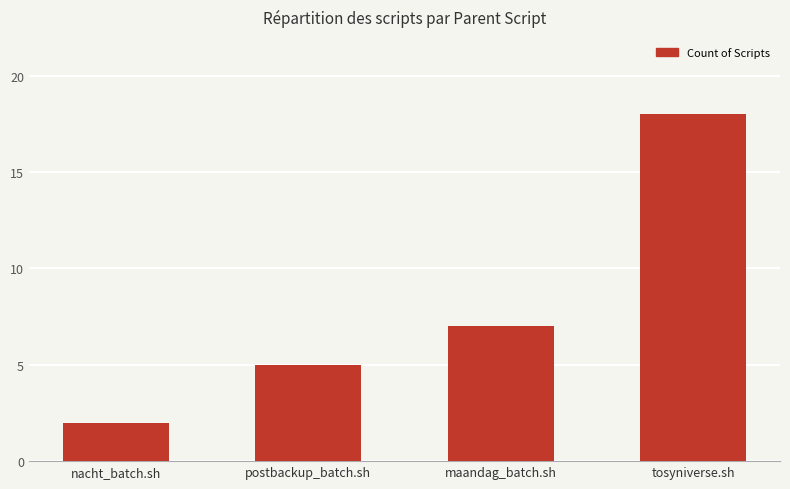

Reading left to right, transcribe all the data shown in this chart.

nacht_batch.sh=2	postbackup_batch.sh=5	maandag_batch.sh=7	tosyniverse.sh=18